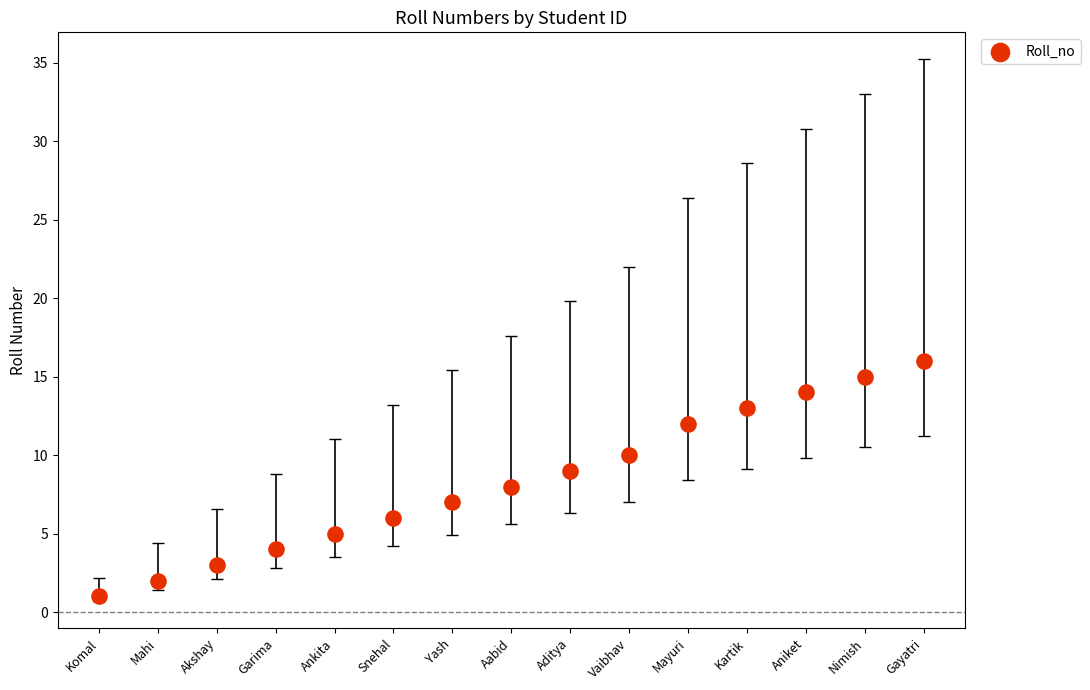

What is the range of Y values (max minus min)?

15